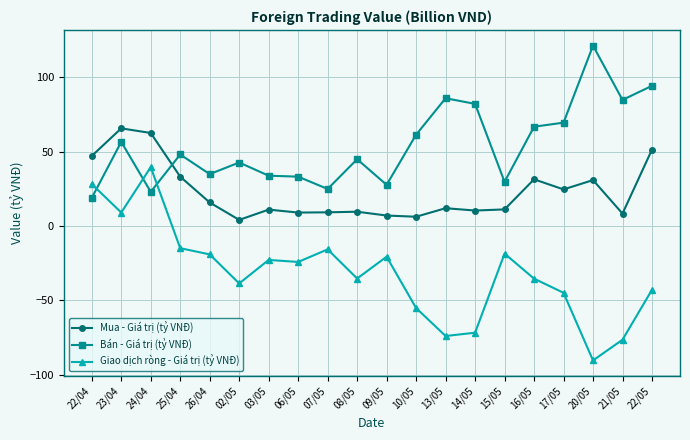

What position from the left is 23/04?

2